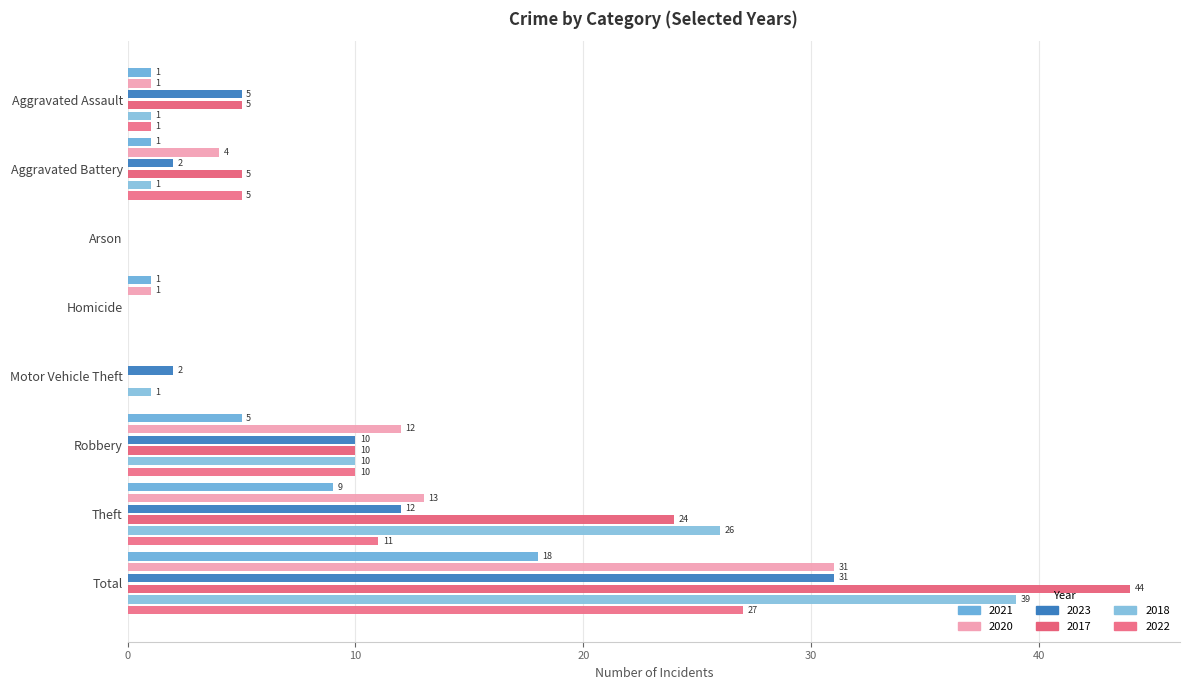

True or false: 2021 has a value of 1 at Aggravated Battery.

True